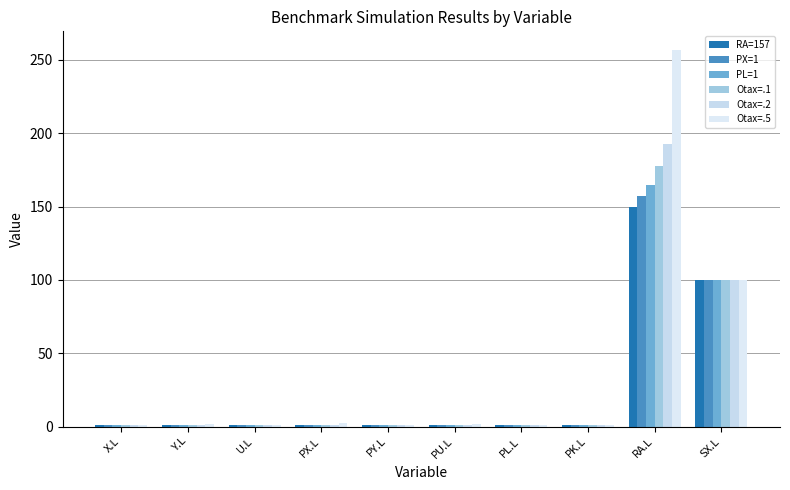

At how many categories does at least one series exceed 144?

1